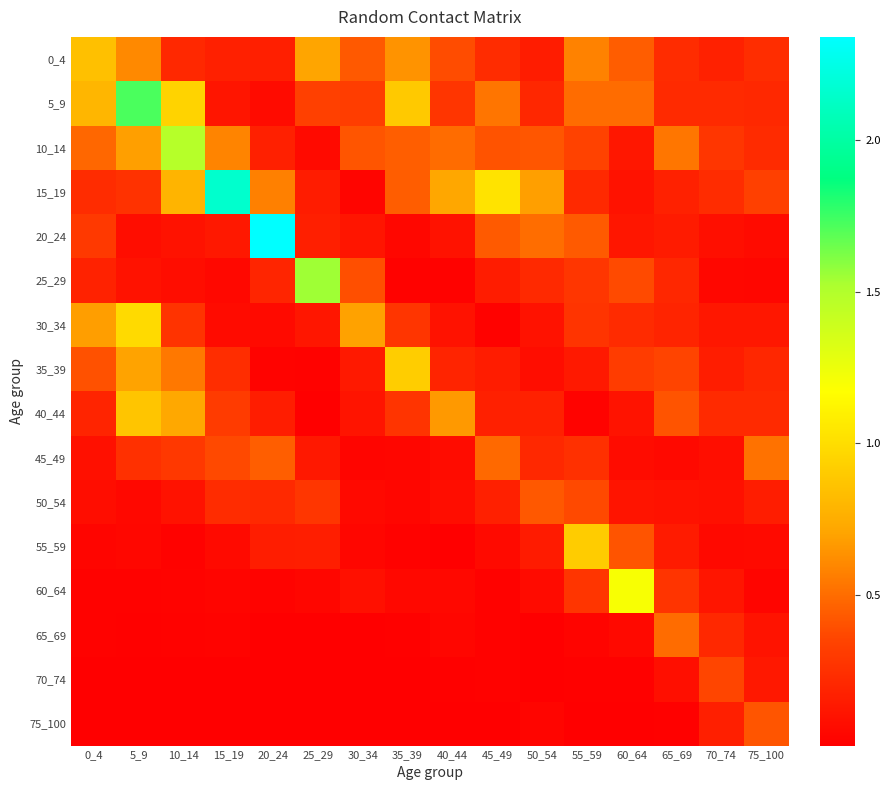

Reading left to right, list all the values displayed in this chart.

0_4: 0_4=0.8	5_9=0.6	10_14=0.2	15_19=0.2	20_24=0.2	25_29=0.7	30_34=0.4	35_39=0.6	40_44=0.4	45_49=0.2	50_54=0.1	55_59=0.6	60_64=0.4	65_69=0.2	70_74=0.2	75_100=0.2
5_9: 0_4=0.8	5_9=1.7	10_14=0.9	15_19=0.1	20_24=0.1	25_29=0.3	30_34=0.3	35_39=0.9	40_44=0.3	45_49=0.5	50_54=0.2	55_59=0.5	60_64=0.5	65_69=0.2	70_74=0.2	75_100=0.2
10_14: 0_4=0.5	5_9=0.7	10_14=1.5	15_19=0.6	20_24=0.2	25_29=0.1	30_34=0.4	35_39=0.4	40_44=0.5	45_49=0.4	50_54=0.4	55_59=0.3	60_64=0.1	65_69=0.5	70_74=0.3	75_100=0.2
15_19: 0_4=0.2	5_9=0.3	10_14=0.8	15_19=2.2	20_24=0.6	25_29=0.1	30_34=0.0	35_39=0.4	40_44=0.7	45_49=1.0	50_54=0.7	55_59=0.2	60_64=0.1	65_69=0.2	70_74=0.2	75_100=0.3
20_24: 0_4=0.3	5_9=0.1	10_14=0.1	15_19=0.1	20_24=2.3	25_29=0.2	30_34=0.1	35_39=0.0	40_44=0.1	45_49=0.4	50_54=0.5	55_59=0.4	60_64=0.1	65_69=0.1	70_74=0.1	75_100=0.1
25_29: 0_4=0.2	5_9=0.1	10_14=0.1	15_19=0.0	20_24=0.2	25_29=1.5	30_34=0.4	35_39=0.0	40_44=0.0	45_49=0.1	50_54=0.2	55_59=0.3	60_64=0.4	65_69=0.2	70_74=0.0	75_100=0.0
30_34: 0_4=0.7	5_9=1.0	10_14=0.3	15_19=0.1	20_24=0.1	25_29=0.1	30_34=0.7	35_39=0.3	40_44=0.1	45_49=0.0	50_54=0.1	55_59=0.3	60_64=0.2	65_69=0.2	70_74=0.1	75_100=0.1
35_39: 0_4=0.4	5_9=0.7	10_14=0.5	15_19=0.2	20_24=0.0	25_29=0.0	30_34=0.1	35_39=0.9	40_44=0.2	45_49=0.1	50_54=0.1	55_59=0.1	60_64=0.3	65_69=0.4	70_74=0.2	75_100=0.2
40_44: 0_4=0.2	5_9=0.9	10_14=0.7	15_19=0.3	20_24=0.2	25_29=0.0	30_34=0.1	35_39=0.3	40_44=0.7	45_49=0.2	50_54=0.2	55_59=0.0	60_64=0.1	65_69=0.4	70_74=0.2	75_100=0.2
45_49: 0_4=0.1	5_9=0.3	10_14=0.3	15_19=0.4	20_24=0.4	25_29=0.1	30_34=0.0	35_39=0.0	40_44=0.1	45_49=0.5	50_54=0.2	55_59=0.3	60_64=0.1	65_69=0.0	70_74=0.1	75_100=0.5
50_54: 0_4=0.1	5_9=0.0	10_14=0.1	15_19=0.2	20_24=0.2	25_29=0.3	30_34=0.0	35_39=0.0	40_44=0.1	45_49=0.2	50_54=0.4	55_59=0.4	60_64=0.1	65_69=0.1	70_74=0.1	75_100=0.2
55_59: 0_4=0.0	5_9=0.0	10_14=0.0	15_19=0.1	20_24=0.2	25_29=0.2	30_34=0.0	35_39=0.0	40_44=0.0	45_49=0.1	50_54=0.1	55_59=0.9	60_64=0.4	65_69=0.1	70_74=0.1	75_100=0.1
60_64: 0_4=0.0	5_9=0.0	10_14=0.0	15_19=0.0	20_24=0.0	25_29=0.0	30_34=0.1	35_39=0.0	40_44=0.0	45_49=0.0	50_54=0.1	55_59=0.3	60_64=1.2	65_69=0.3	70_74=0.1	75_100=0.0
65_69: 0_4=0.0	5_9=0.0	10_14=0.0	15_19=0.0	20_24=0.0	25_29=0.0	30_34=0.0	35_39=0.0	40_44=0.0	45_49=0.0	50_54=0.0	55_59=0.0	60_64=0.1	65_69=0.5	70_74=0.2	75_100=0.1
70_74: 0_4=0.0	5_9=0.0	10_14=0.0	15_19=0.0	20_24=0.0	25_29=0.0	30_34=0.0	35_39=0.0	40_44=0.0	45_49=0.0	50_54=0.0	55_59=0.0	60_64=0.0	65_69=0.1	70_74=0.4	75_100=0.1
75_100: 0_4=0.0	5_9=0.0	10_14=0.0	15_19=0.0	20_24=0.0	25_29=0.0	30_34=0.0	35_39=0.0	40_44=0.0	45_49=0.0	50_54=0.0	55_59=0.0	60_64=0.0	65_69=0.0	70_74=0.2	75_100=0.4